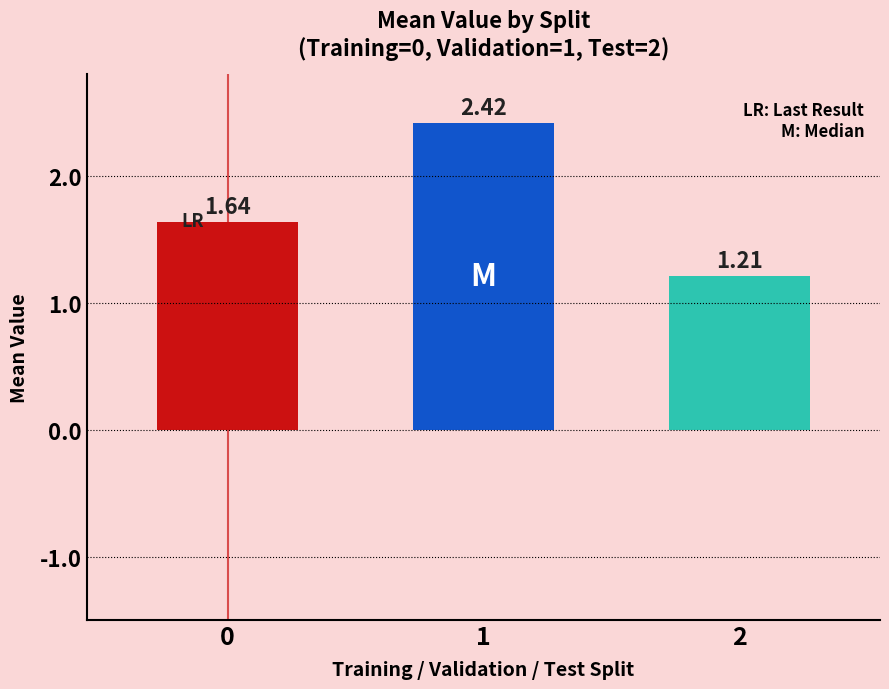

Rank the categories by value from highest to lowest.

1, 0, 2